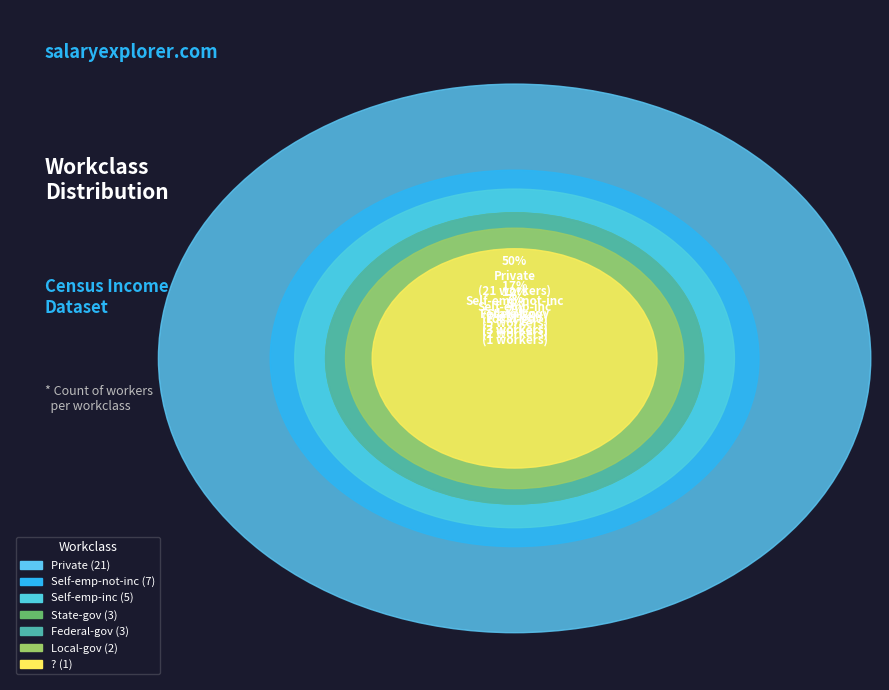

The Private slice represents 1% of the pie. True or false?

False